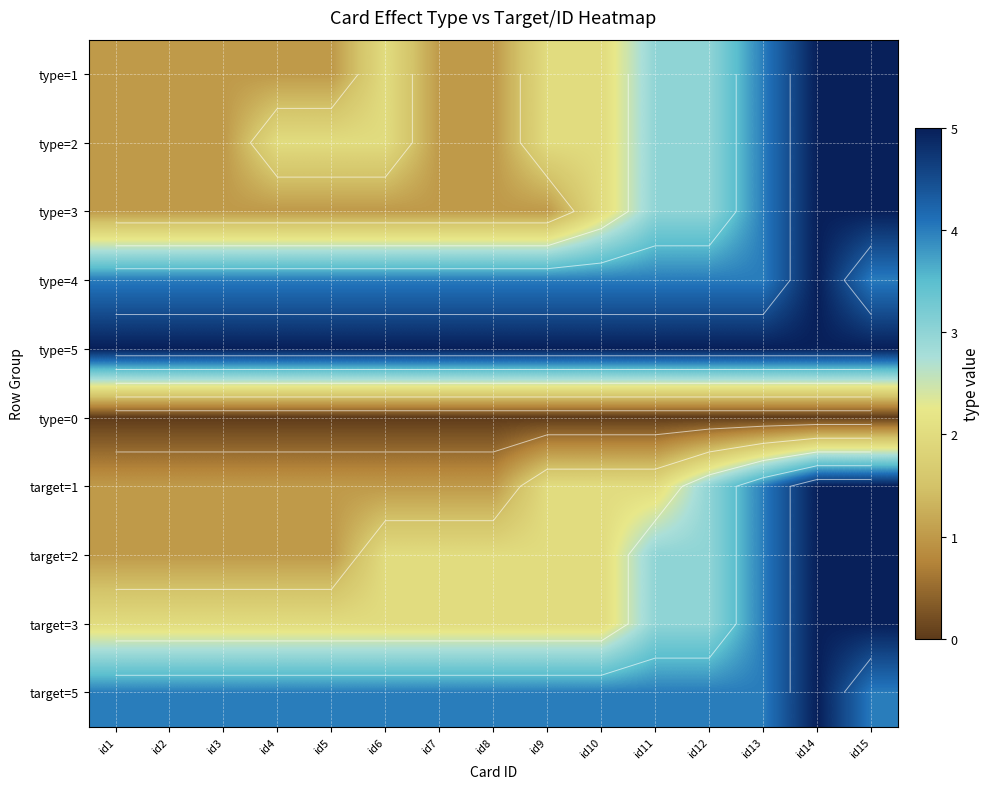

What is the spread (max minus min) of values at id13?

5